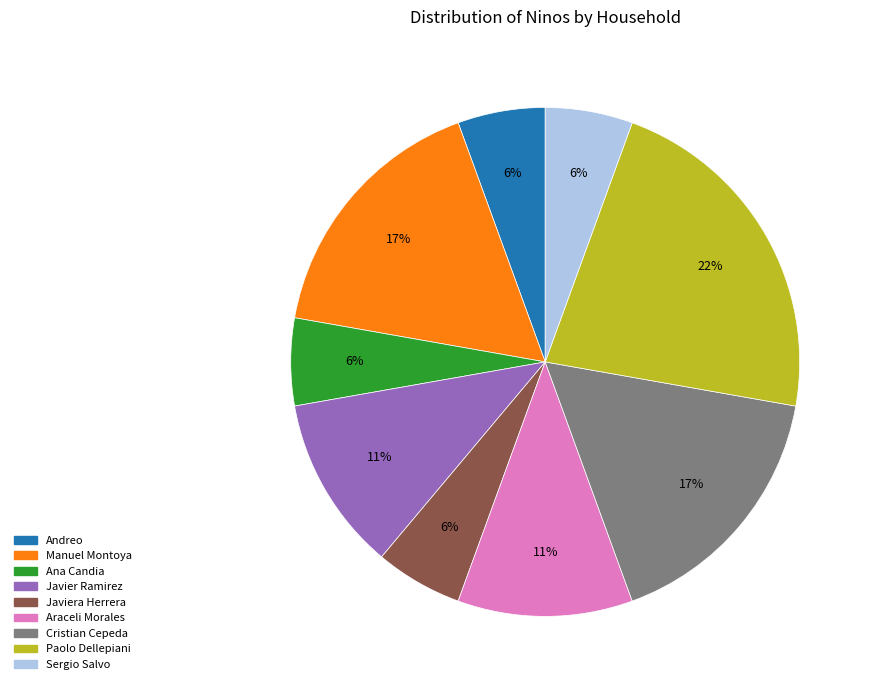

Does any single category account for the majority?

No